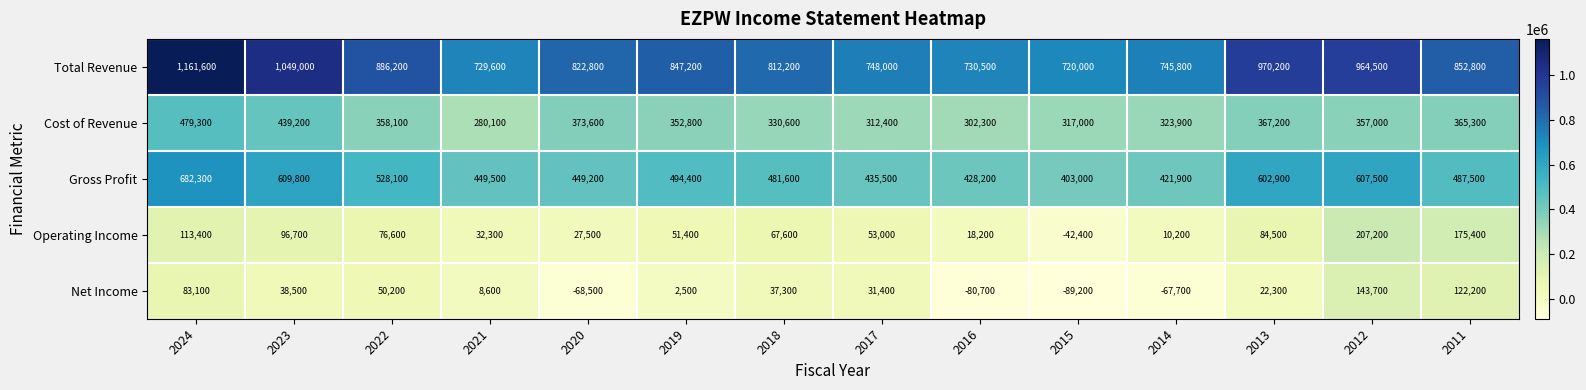

Between 2018 and 2015, which series saw the biggest shift?

Net Income